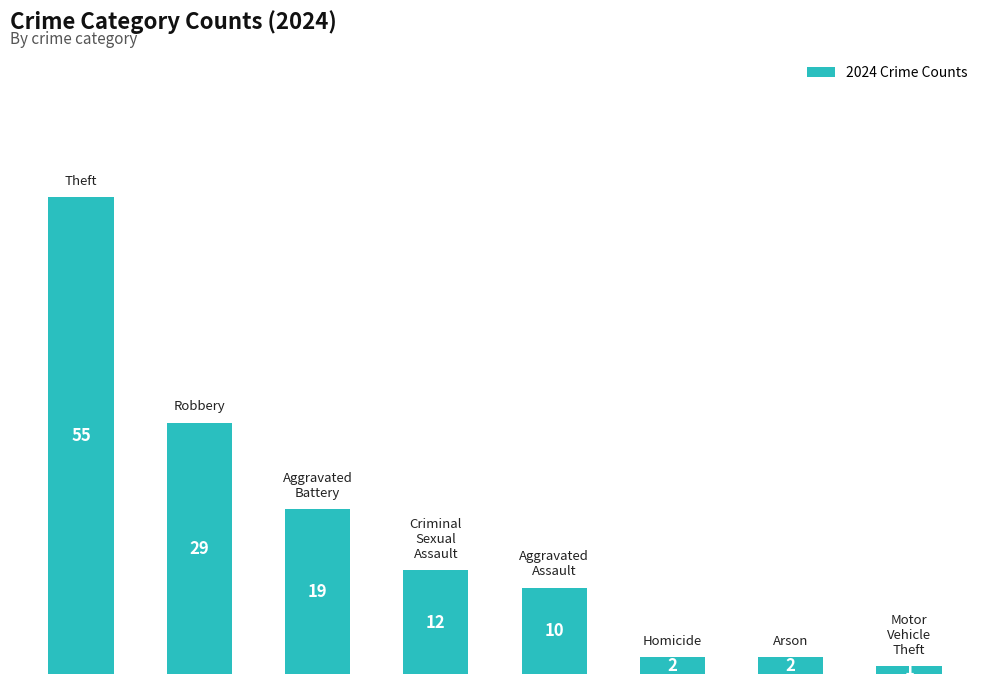

What is the minimum value shown in the chart?

1